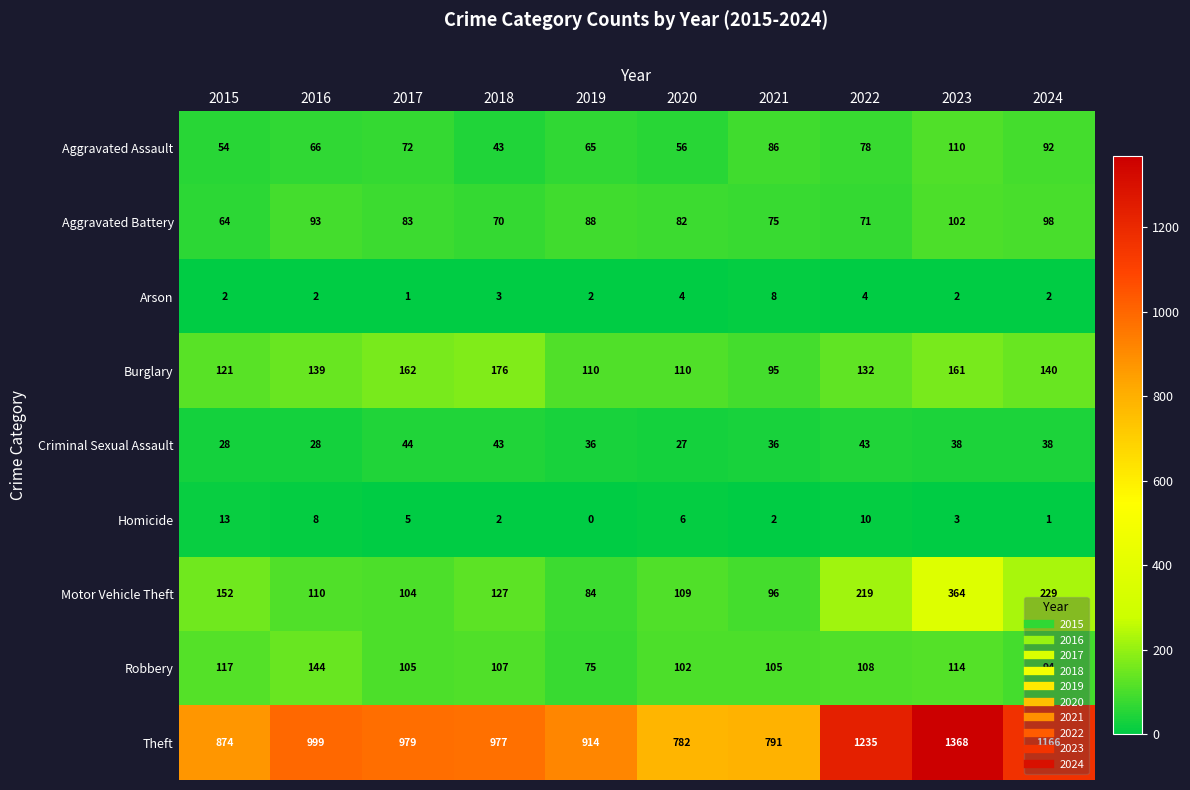

Which series has the largest total across all categories?

Theft